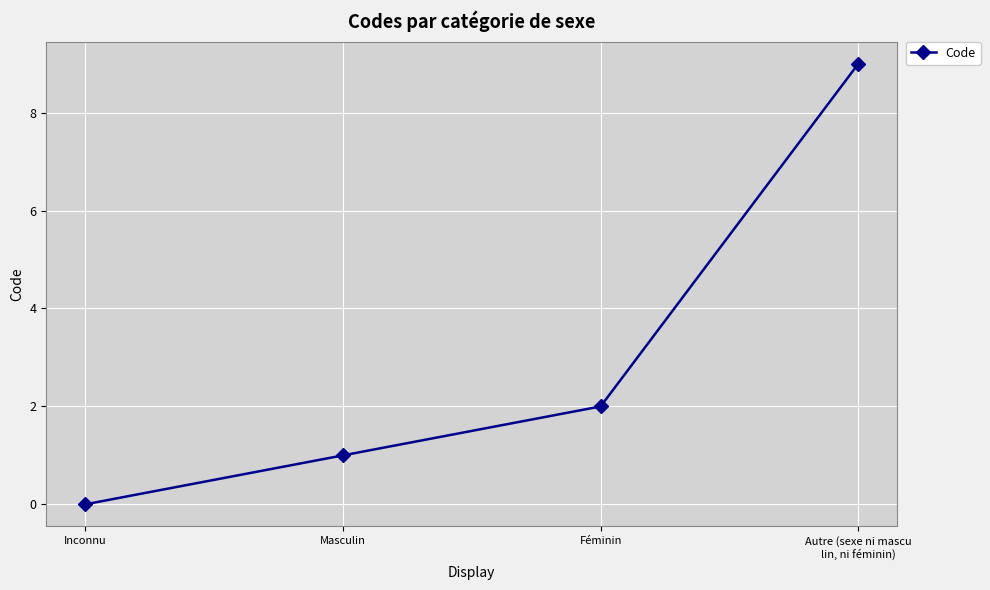

What is the change in value from Inconnu to Masculin?

+1